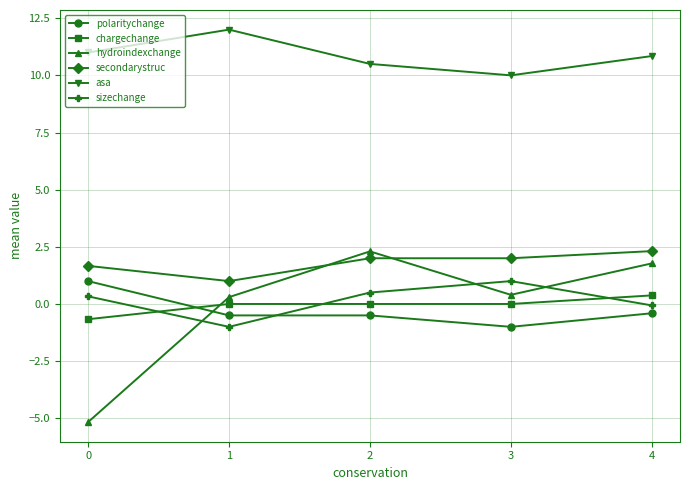

Which series has the largest range (max minus min)?

hydroindexchange